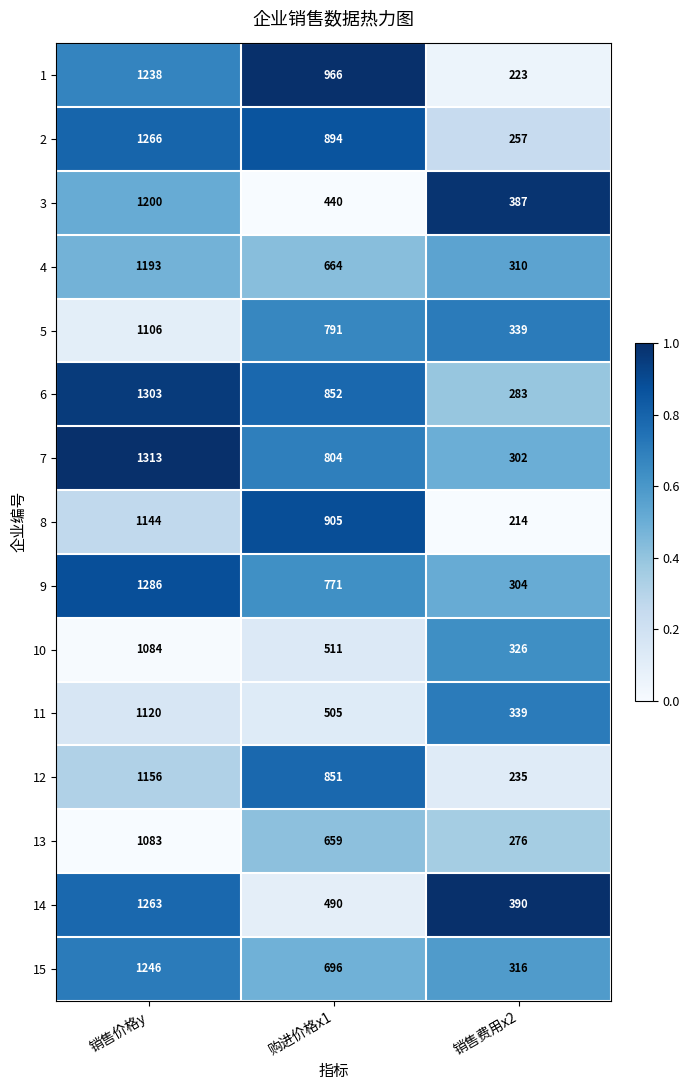

What is the difference between the 6 values at 购进价格x1 and 销售价格y?

451